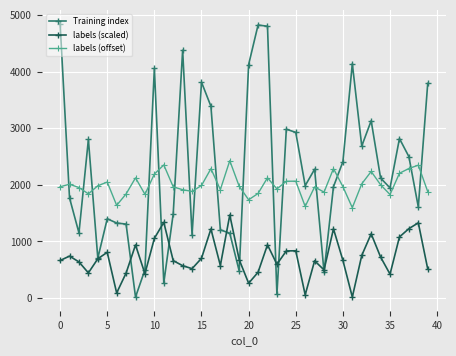

Which series has the widest spread of values?

Training index